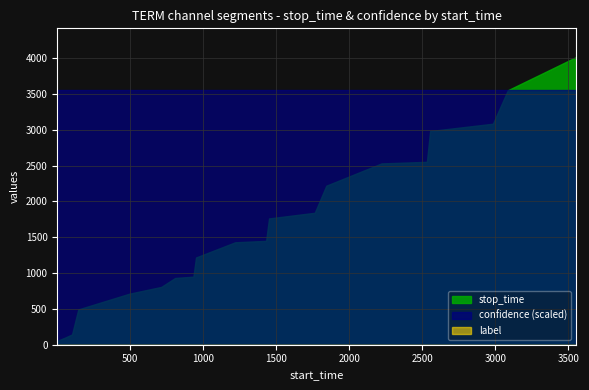

What is the minimum value for confidence?

0.7